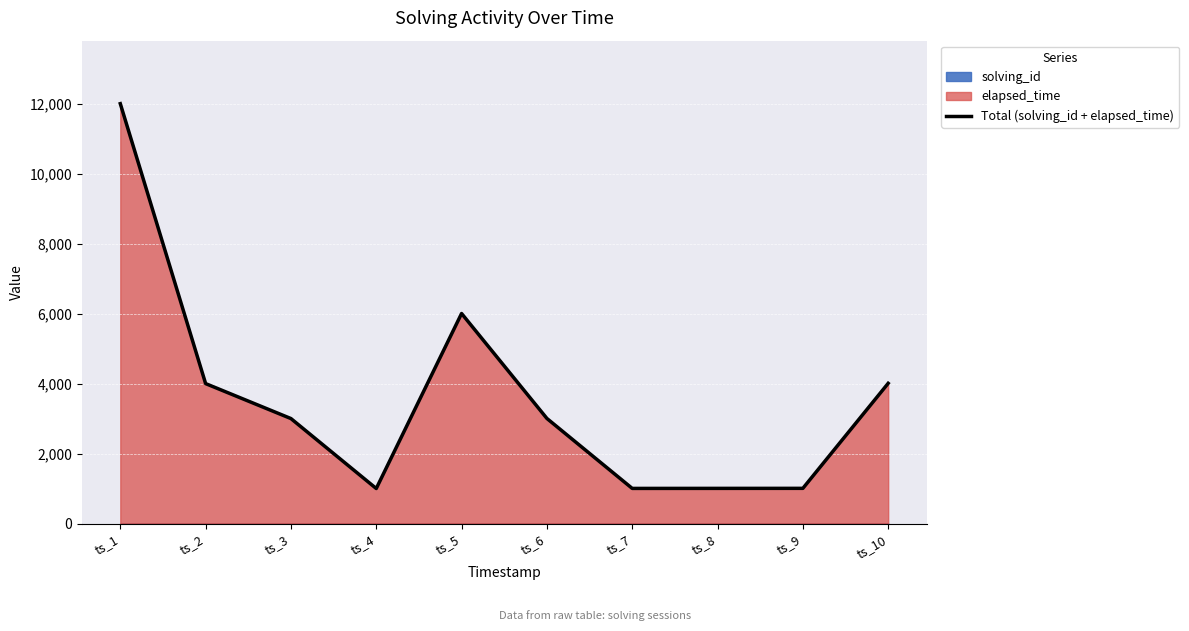

True or false: there are more than 0 points higher than both neighbors.

True